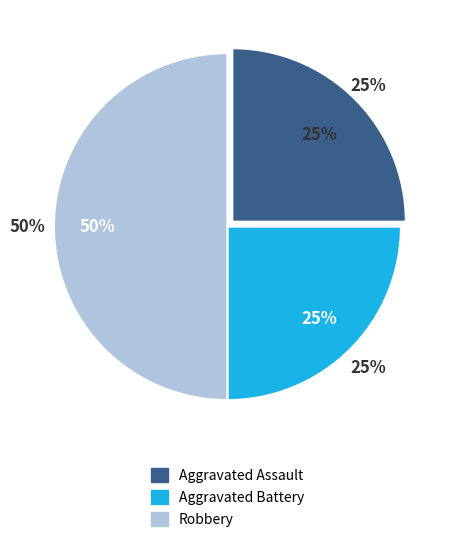

The Aggravated Battery slice represents 15% of the pie. True or false?

False